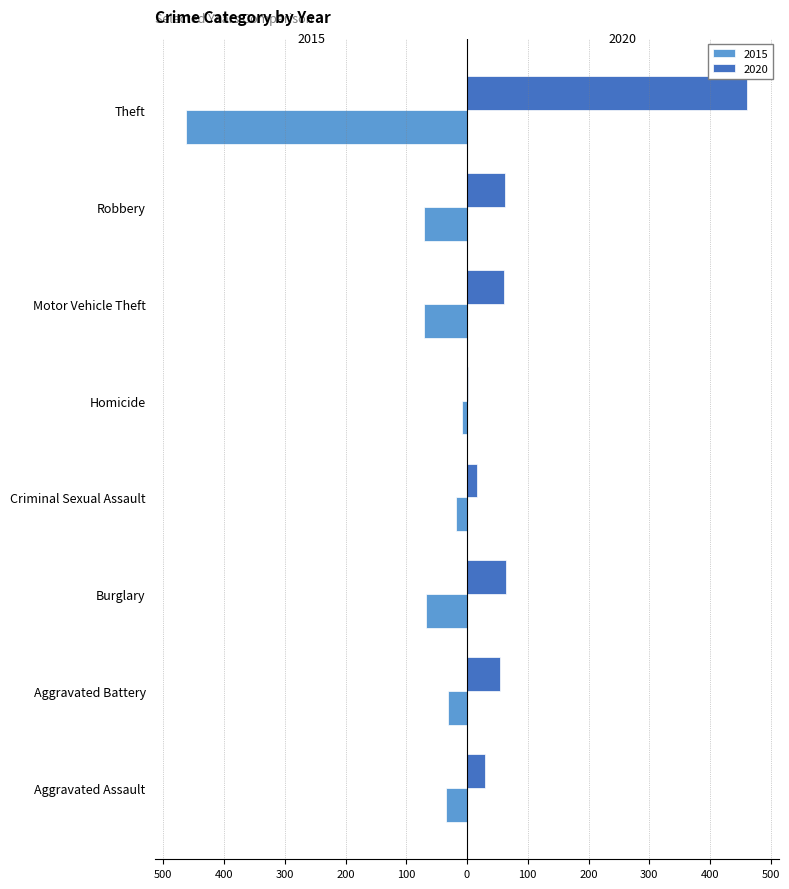

What are all the series names shown in the legend?

2015, 2020